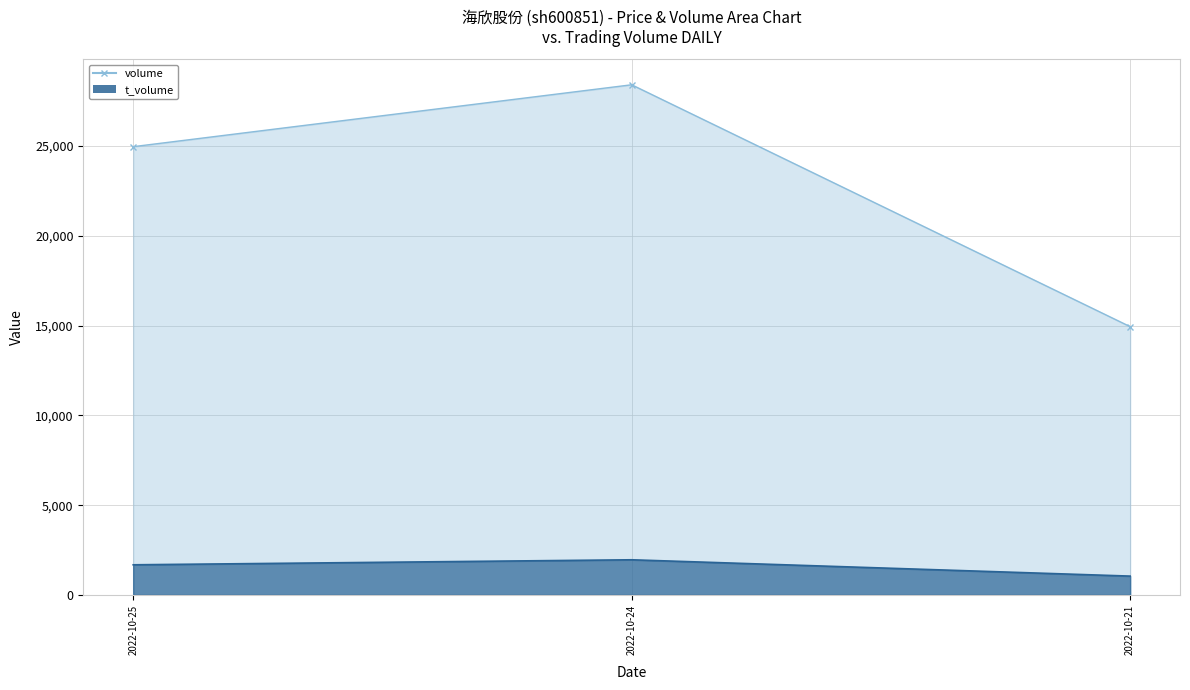

What is the greatest value displayed?

28416